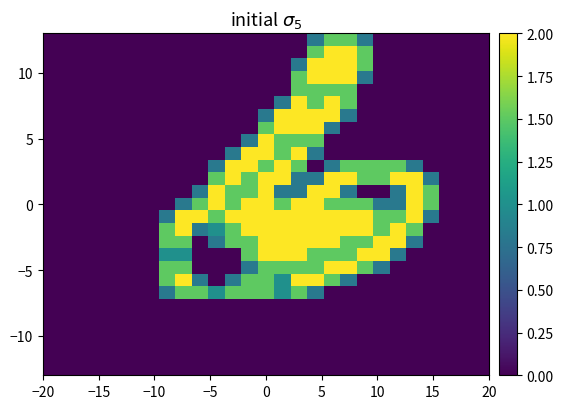

At how many categories does at least one series exceed 0?

17